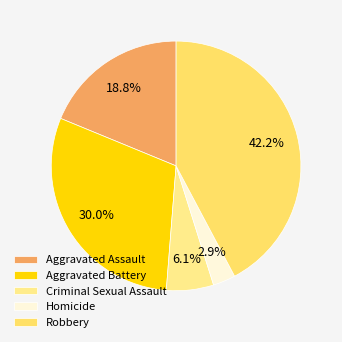

What percentage is the Aggravated Battery slice, to the nearest percent?

30%